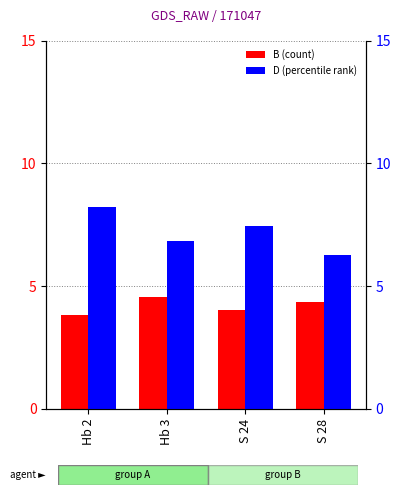

Reading left to right, what are all the values shown in this chart?

B: 3.8	4.5	4.0	4.3
D: 8.2	6.8	7.4	6.3